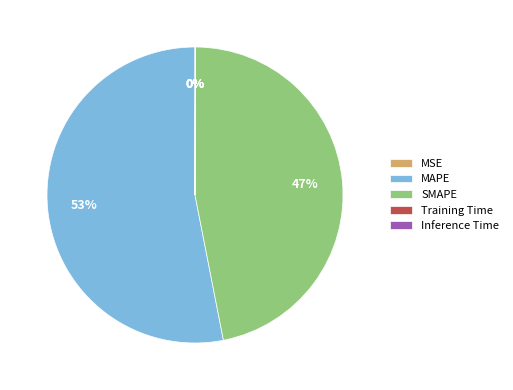

Which slice is the largest?

MAPE